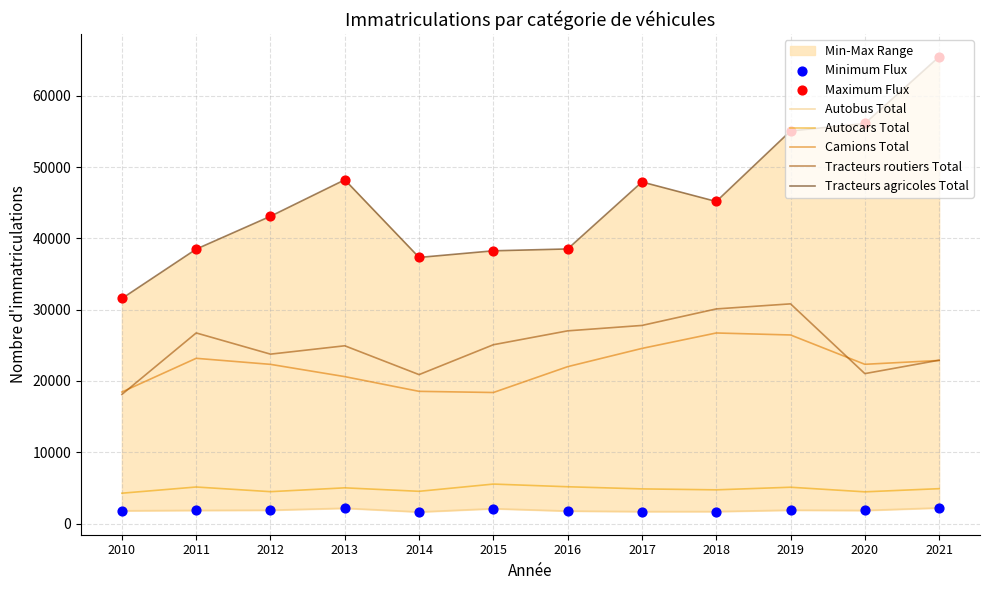

At how many categories does at least one series exceed 41985?

7